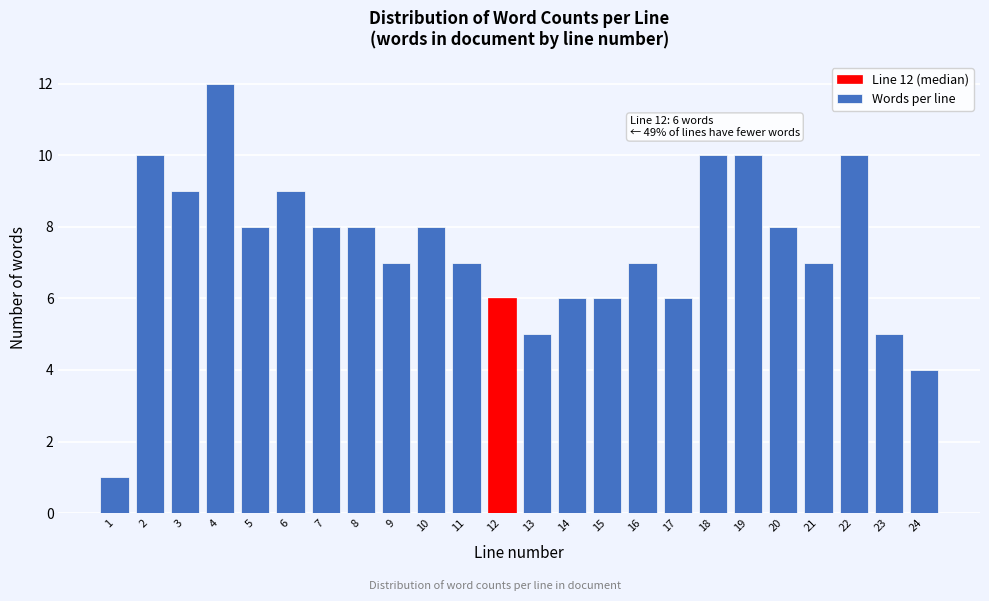

Reading right to left, transcribe all the data shown in this chart.

24=4	23=5	22=10	21=7	20=8	19=10	18=10	17=6	16=7	15=6	14=6	13=5	12=6	11=7	10=8	9=7	8=8	7=8	6=9	5=8	4=12	3=9	2=10	1=1